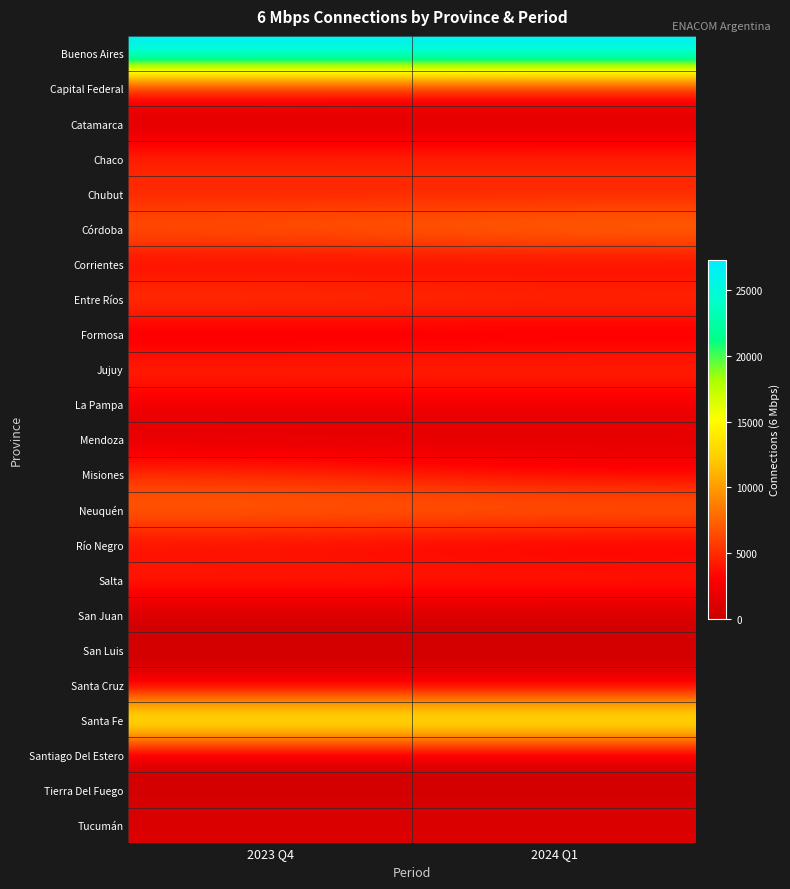

At which category is the sum across all series the highest?

2023 Q4